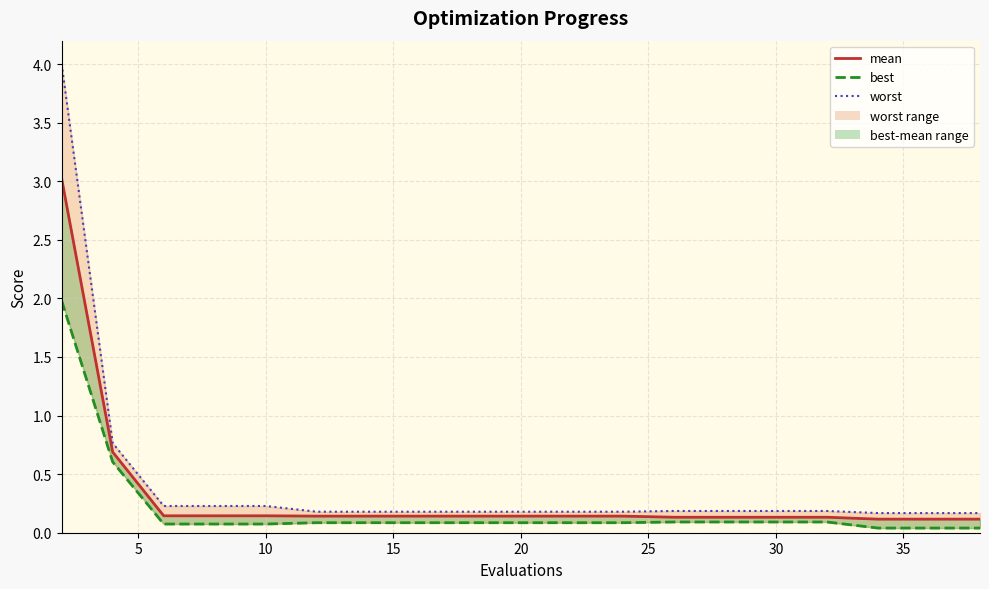

What value does the data have at 10?

0.1